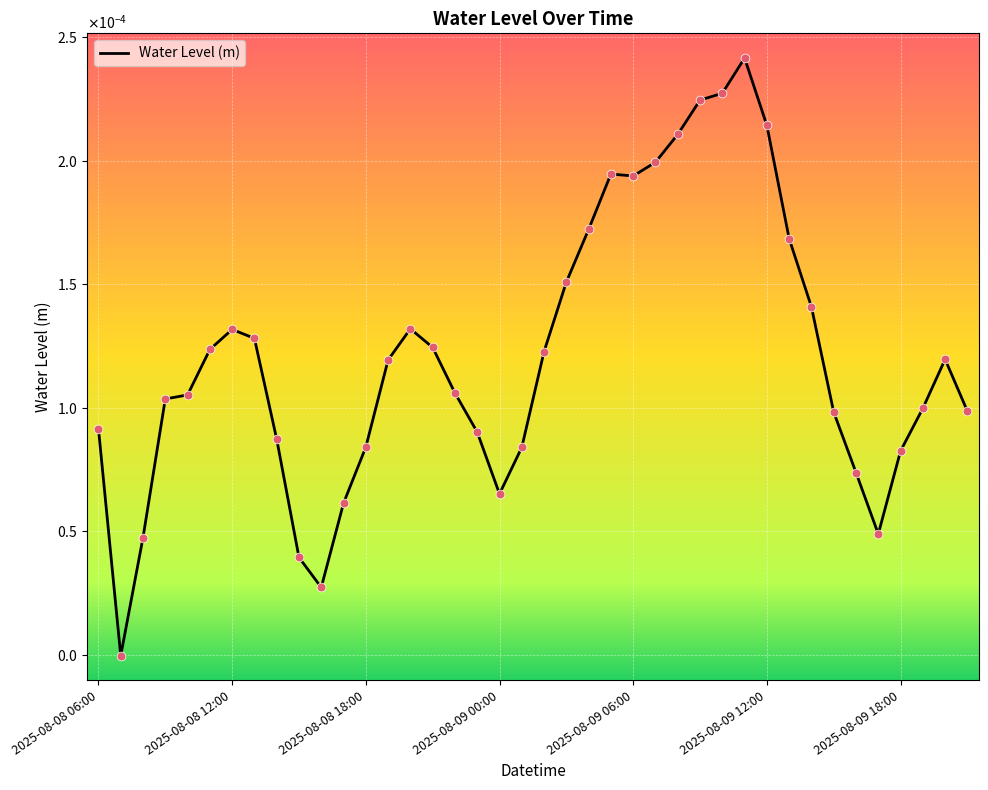

Is this an area chart (filled region under the line)?

No